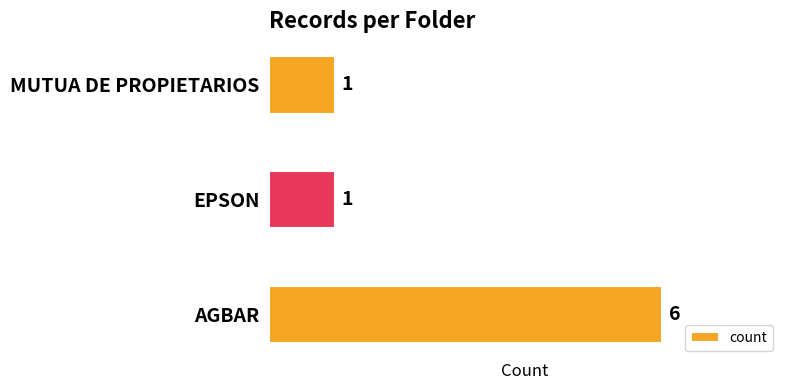

What is the sum of all values?

8